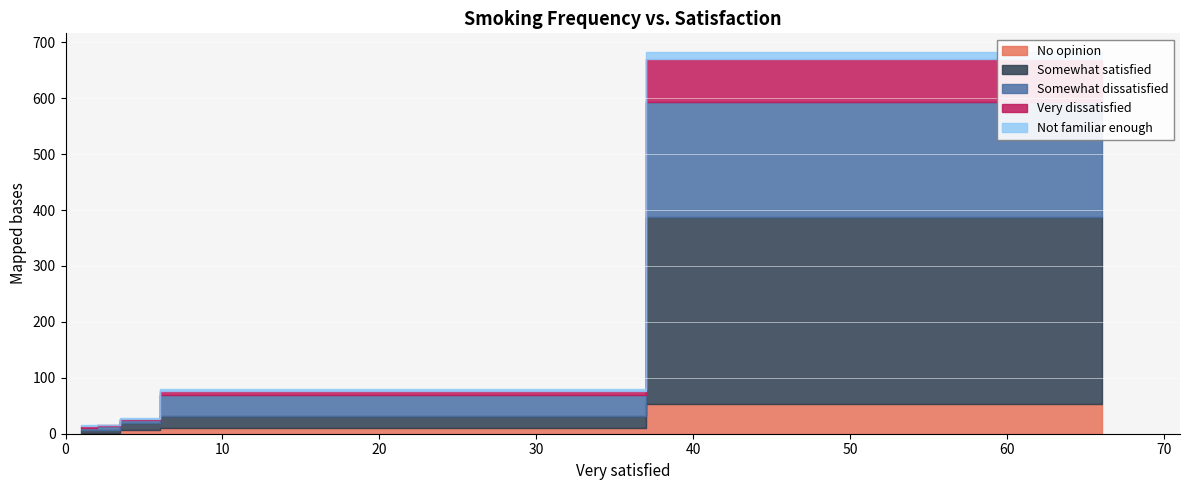

Reading left to right, extract all data points from this chart.

No opinion: I do not smoke=53	Rarely=10	Several times per month=6	Several times per week=2	At least daily=1
Somewhat satisfied: I do not smoke=334	Rarely=22	Several times per month=13	Several times per week=5	At least daily=5
Somewhat dissatisfied: I do not smoke=206	Rarely=37	Several times per month=5	Several times per week=7	At least daily=5
Very dissatisfied: I do not smoke=78	Rarely=8	Several times per month=3	Several times per week=2	At least daily=3
Not familiar enough: I do not smoke=11	Rarely=3	Several times per month=2	Several times per week=0	At least daily=2